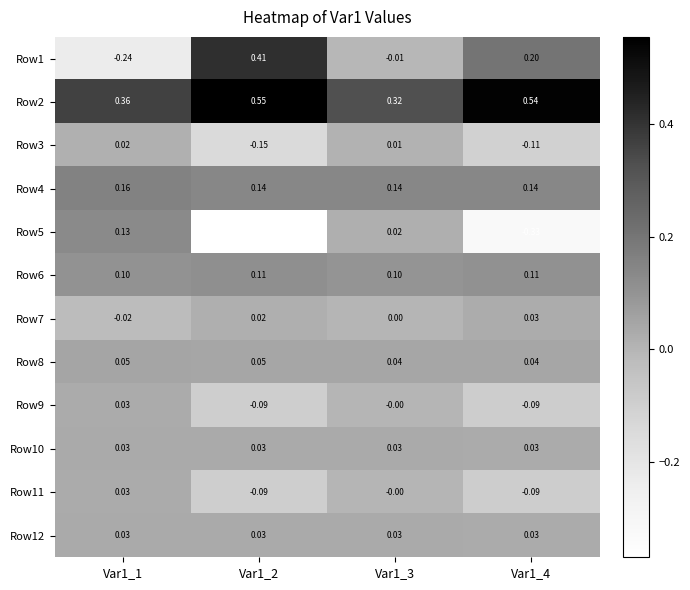

Is the value of Row9 at Var1_2 greater than the value of Row8 at Var1_3?

No